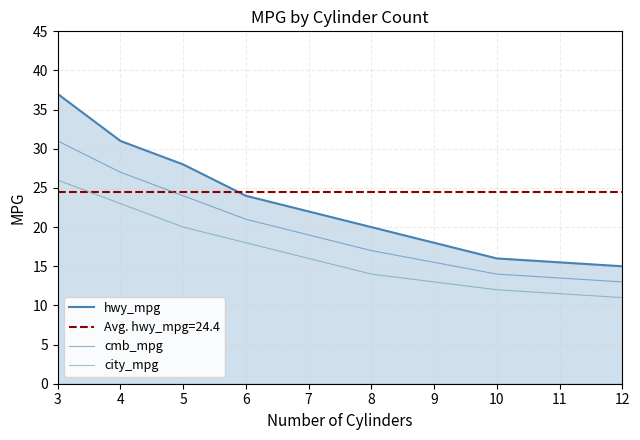

Count the number of data series in this chart.

3